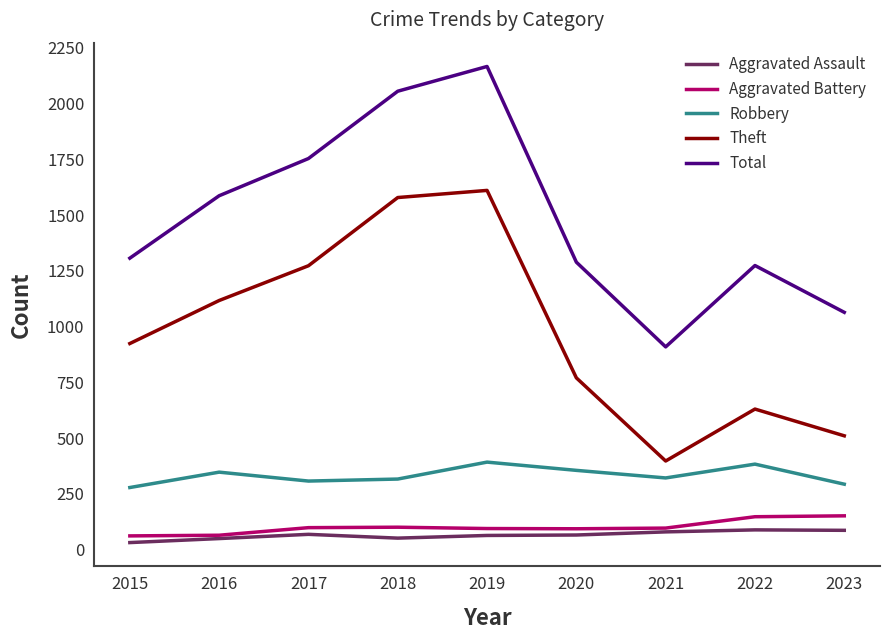

What value does the Theft series have at 2023, to the nearest 100?

500